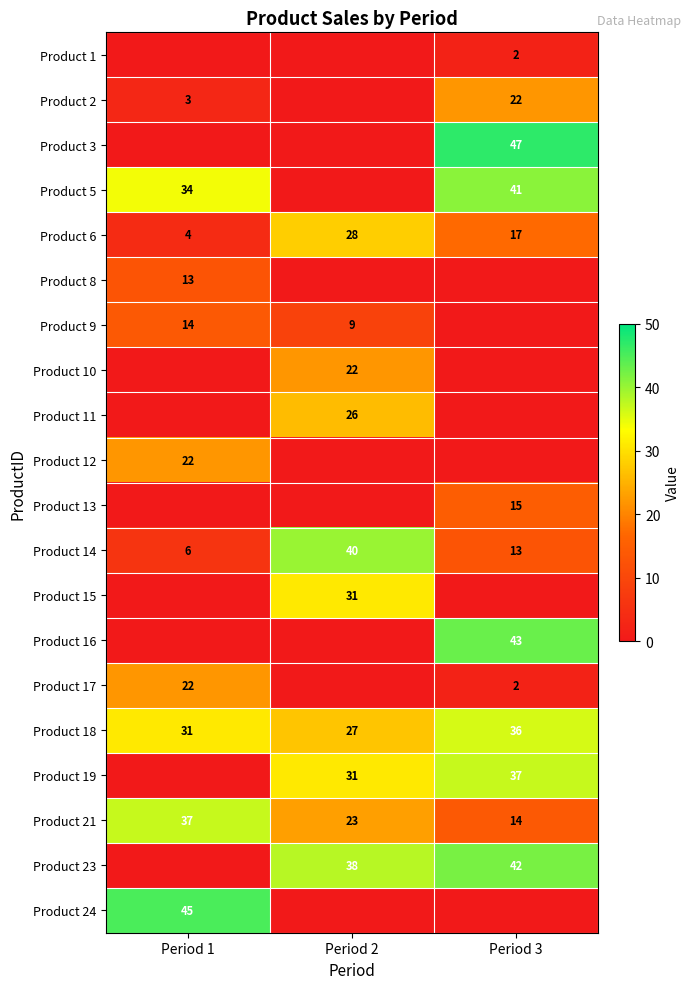

Is it true that Product 6 equals 24 at Period 3?

False